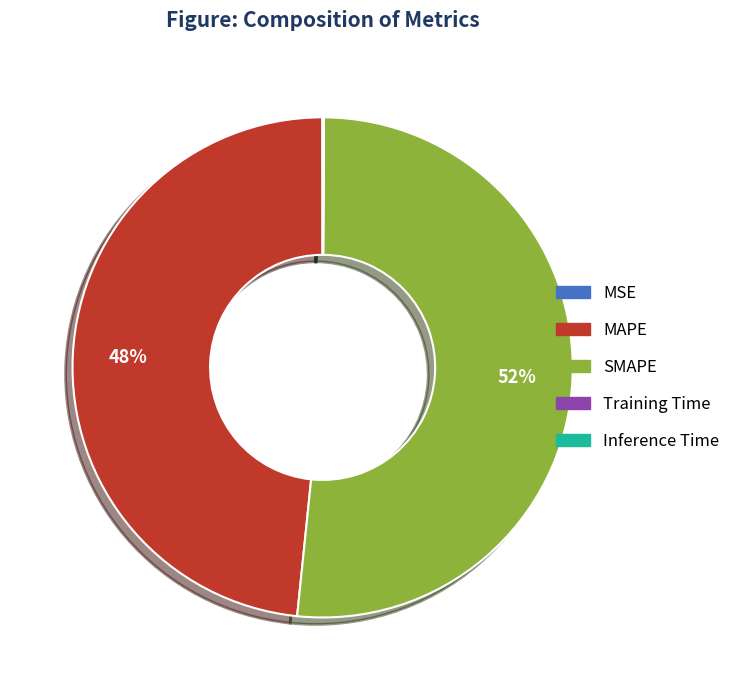

Does any single category account for the majority?

Yes